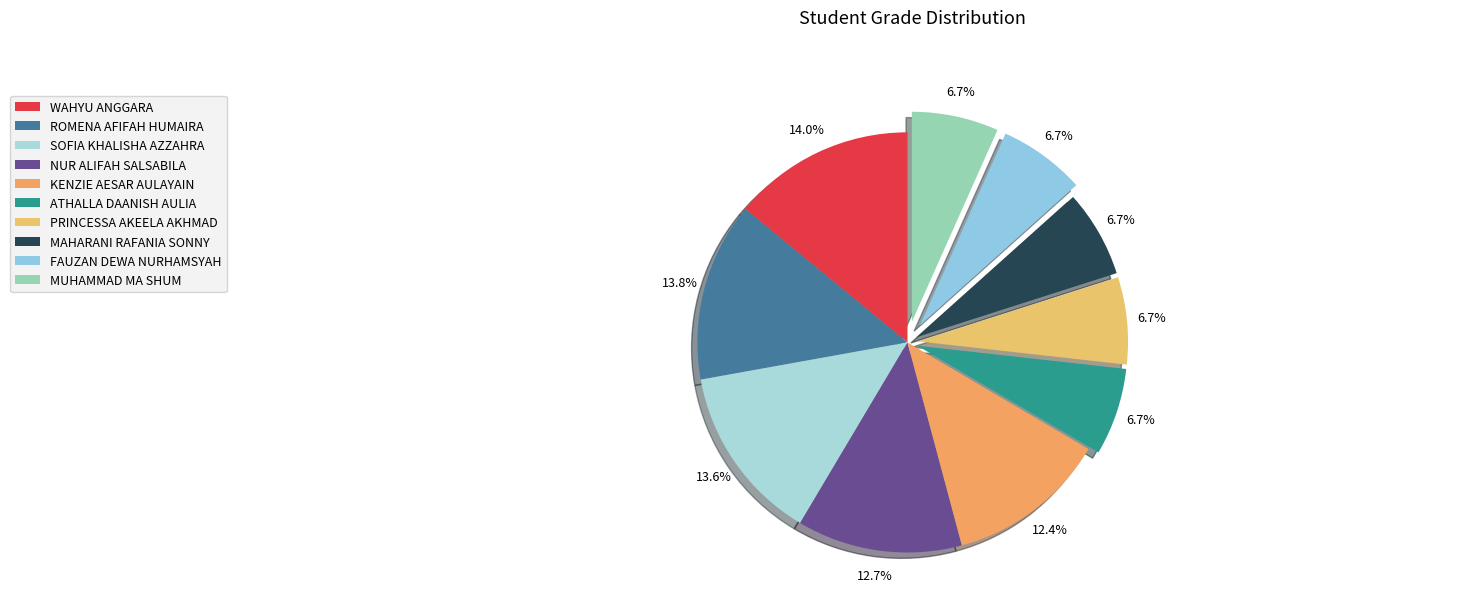

The KENZIE AESAR AULAYAIN slice represents 4% of the pie. True or false?

False